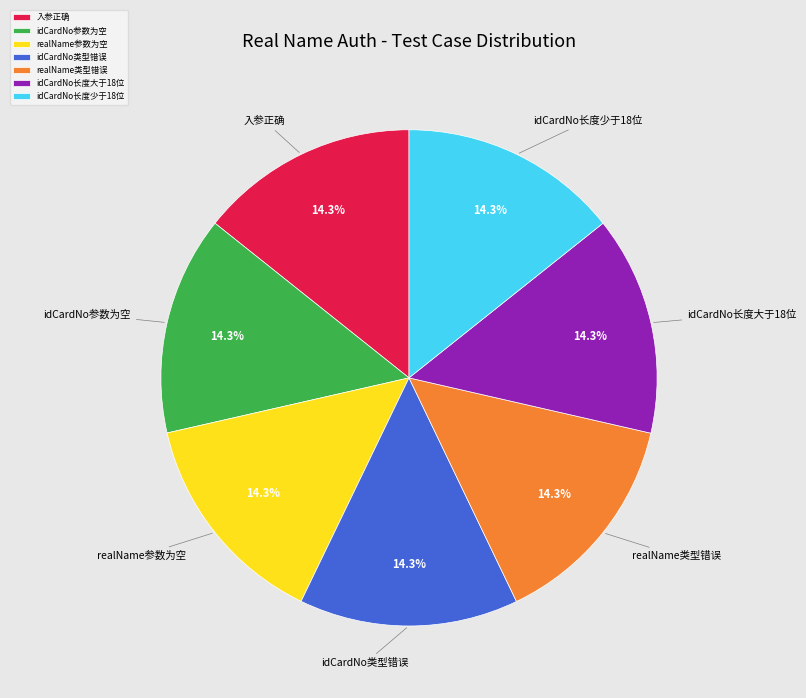

Count the number of slices in the pie.

7